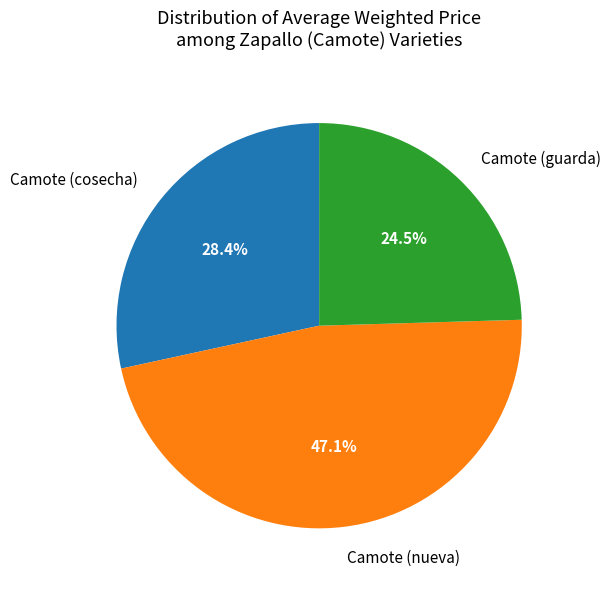

How many segments does this pie chart have?

3